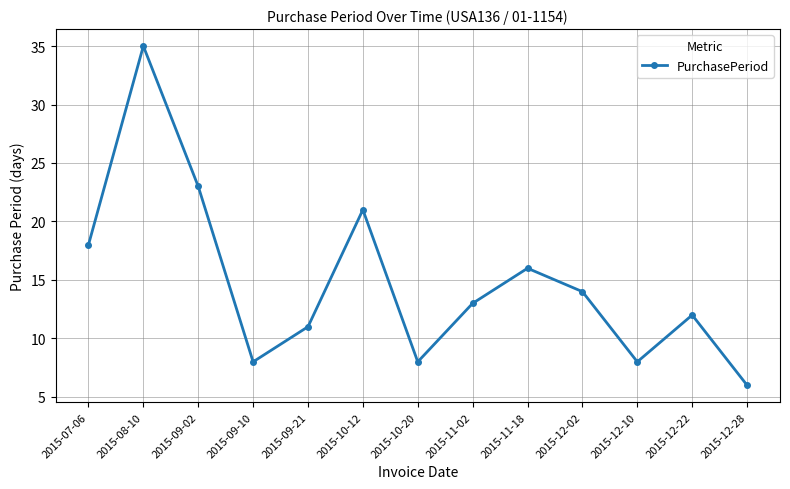

What value does the data have at 2015-09-10?

8